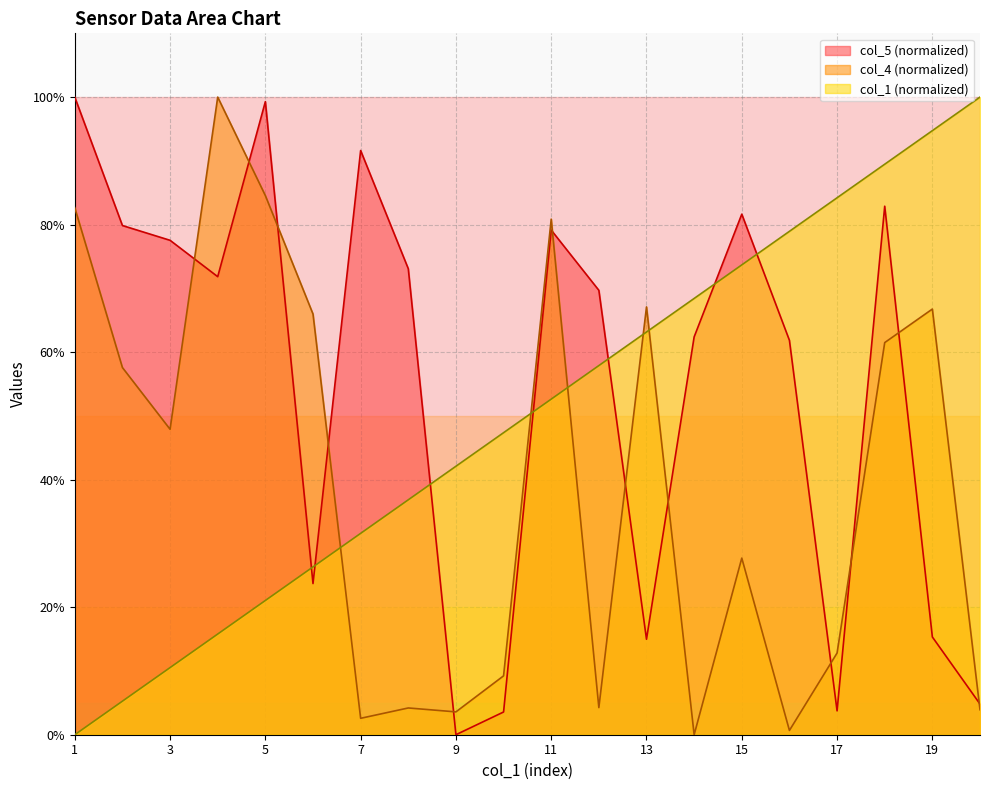

Between which two adjacent categories do col_5 and col_1 first intersect?

5 and 6